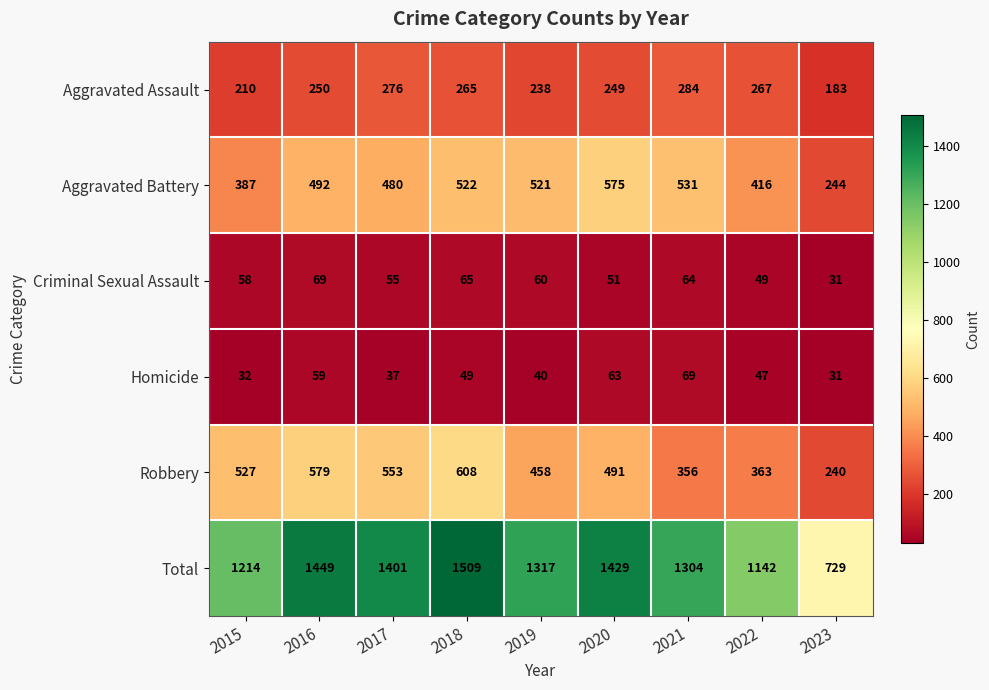

Which series changed the most between 2016 and 2018?

Total